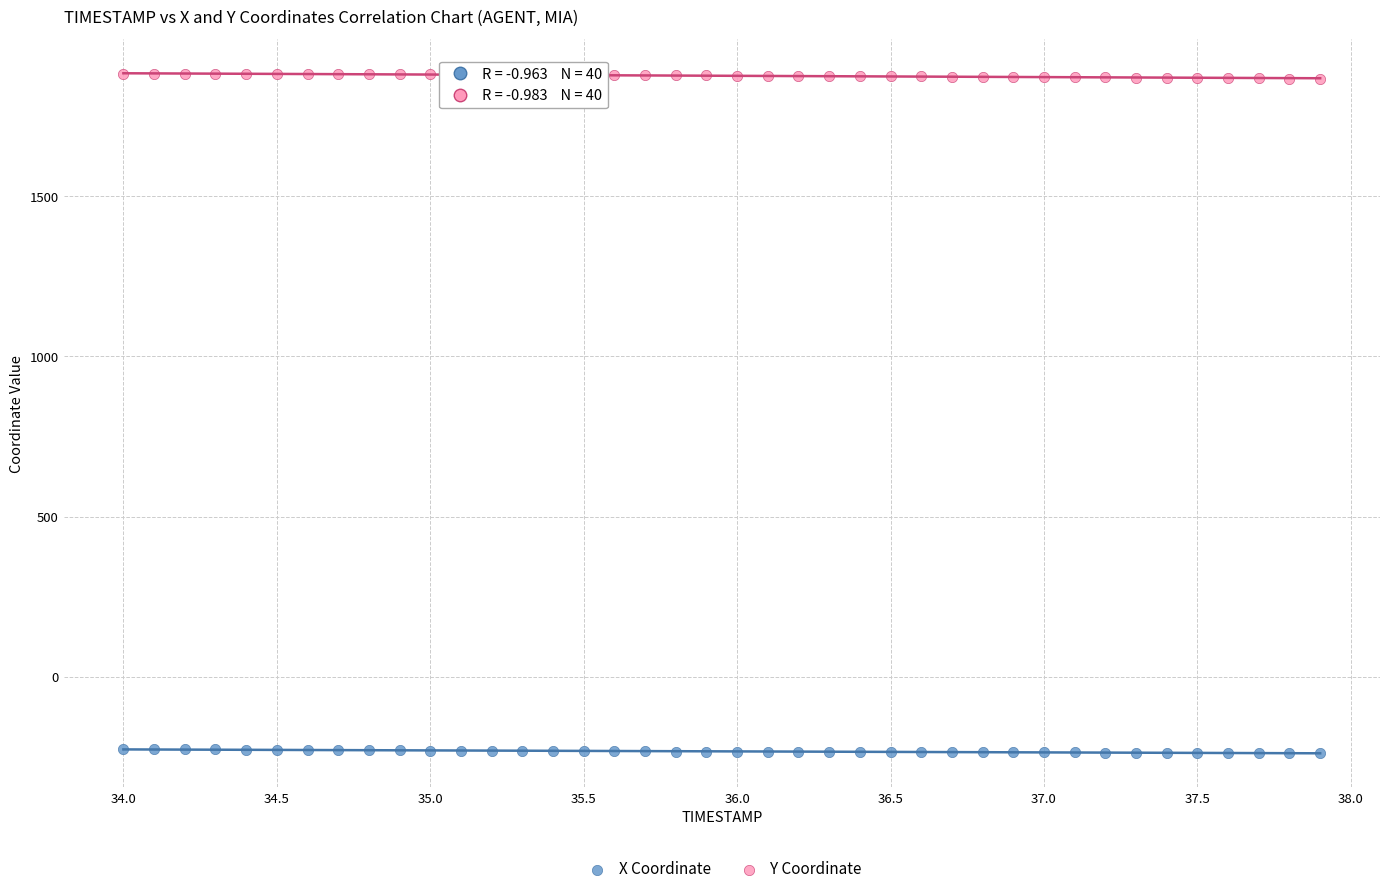

Which series contains the lowest Y value?

X Coordinate